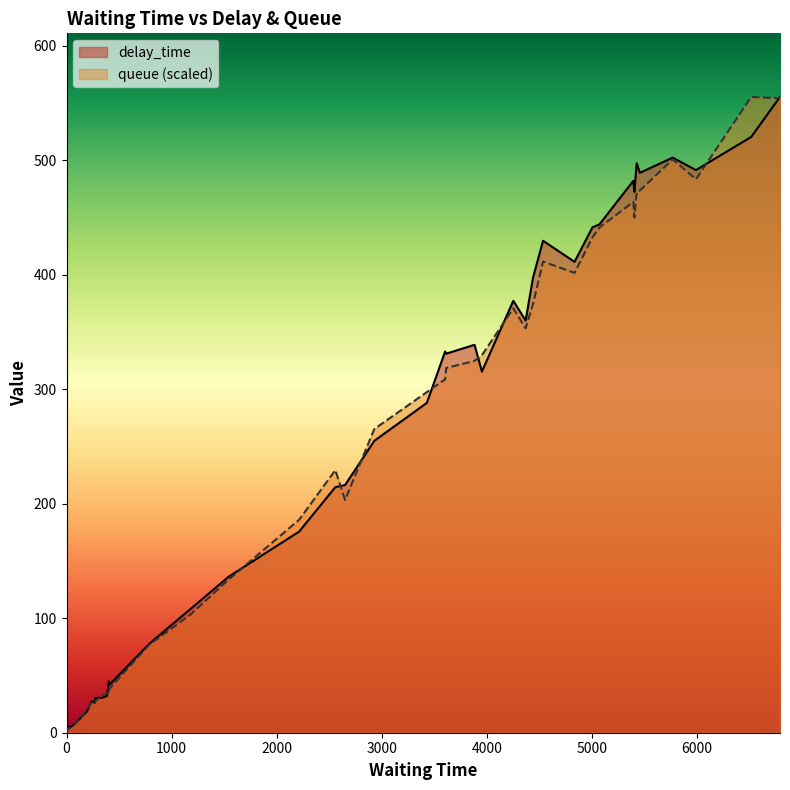

What are all the series names shown in the legend?

delay_time, queue (scaled)